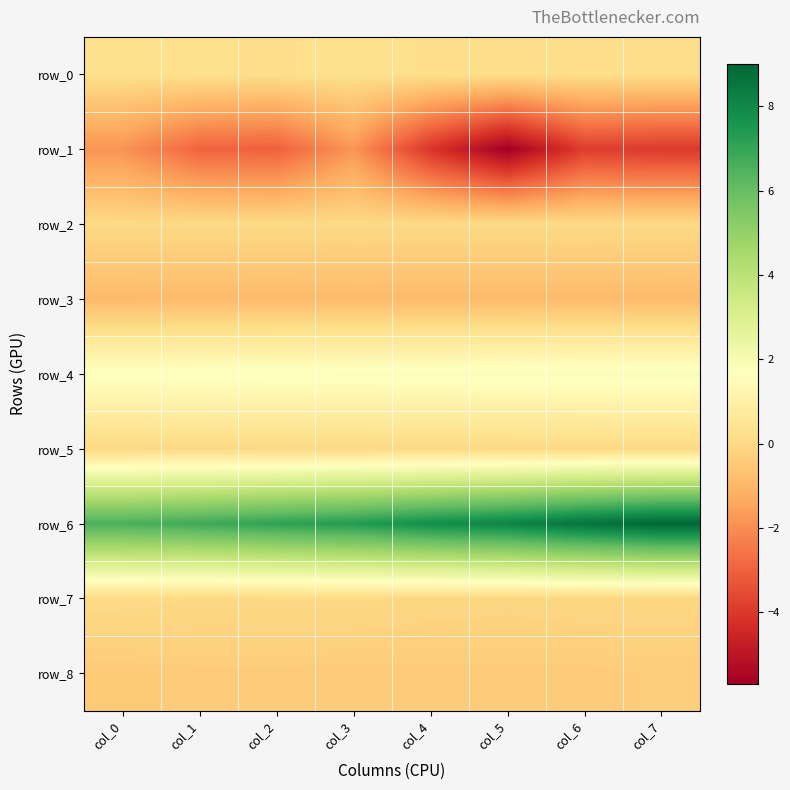

What is the minimum value shown in the chart?

-5.7